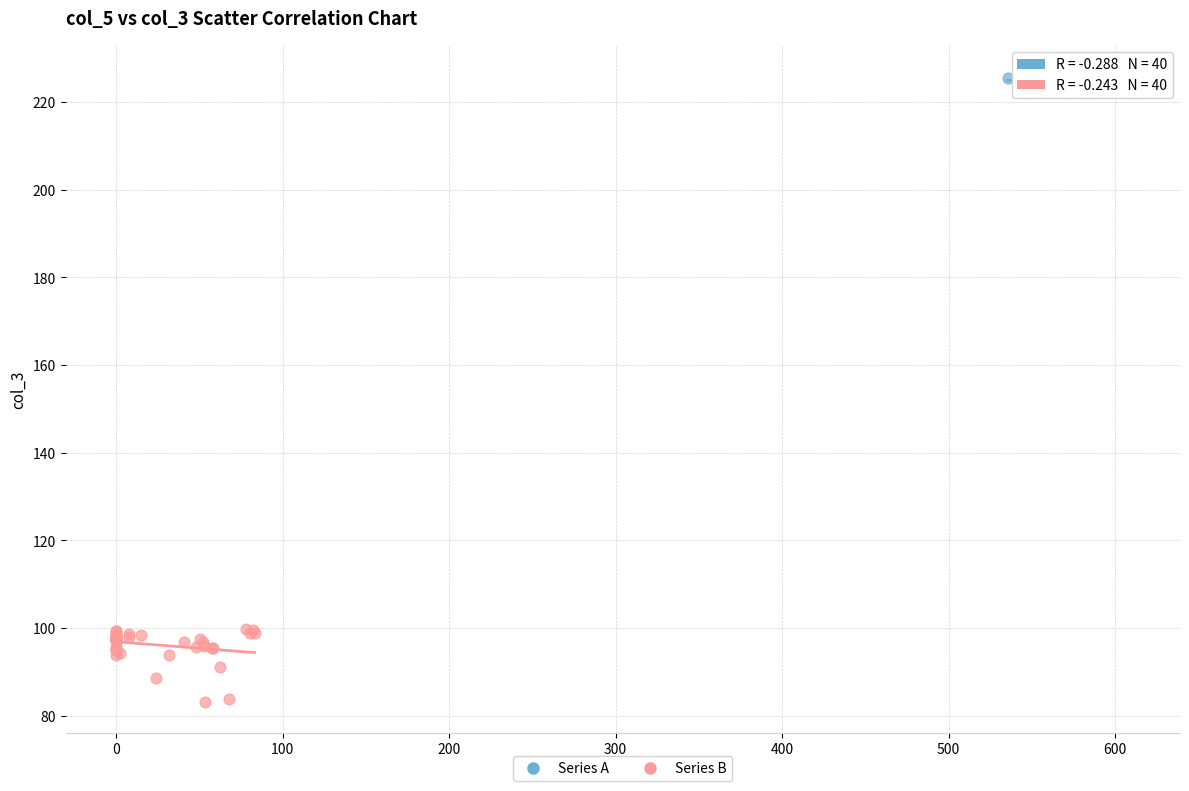

Which series reaches the minimum Y coordinate?

Series B